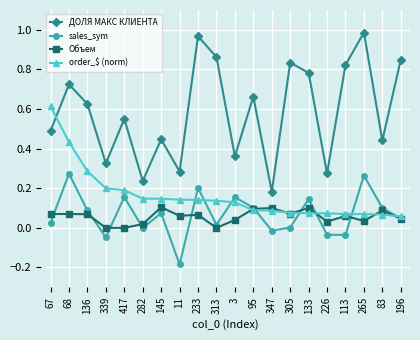

List the series in order of their peak value, lowest first.

Объем, sales_sym, order_$ (norm), ДОЛЯ МАКС КЛИЕНТА